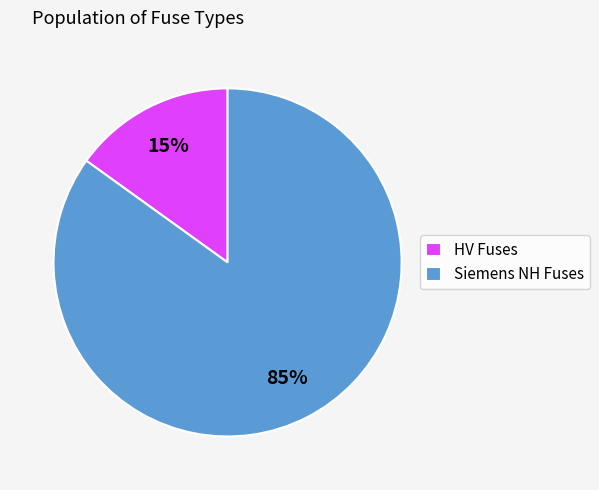

To the nearest percent, what is the average slice percentage?

50%